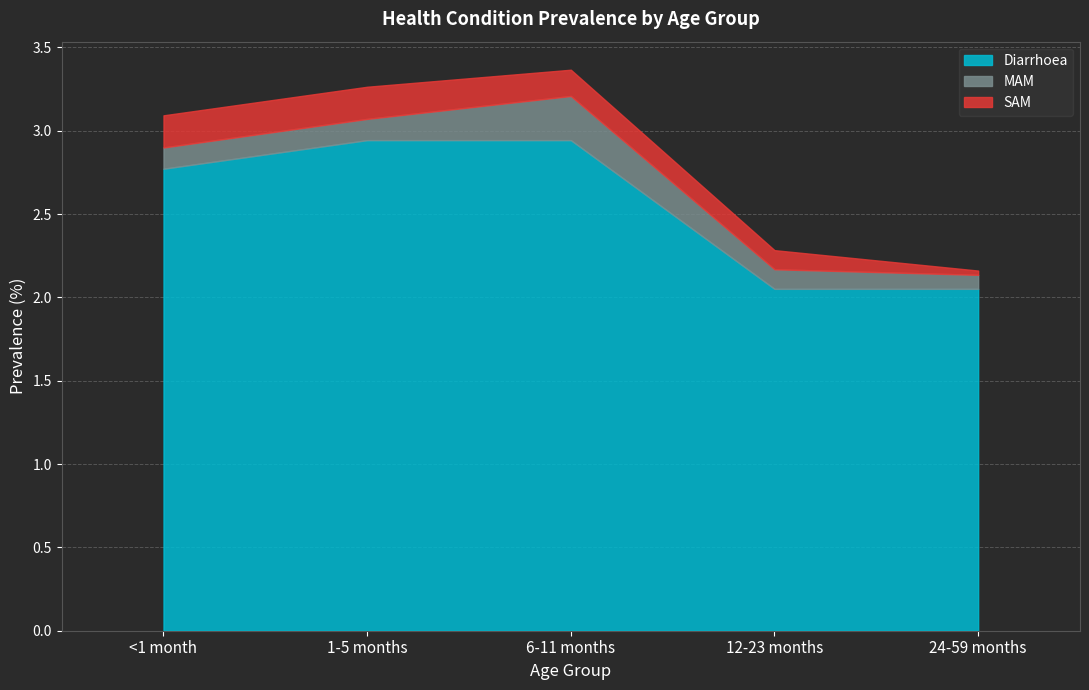

The Diarrhoea series shows 0.9 at 24-59 months. True or false?

False